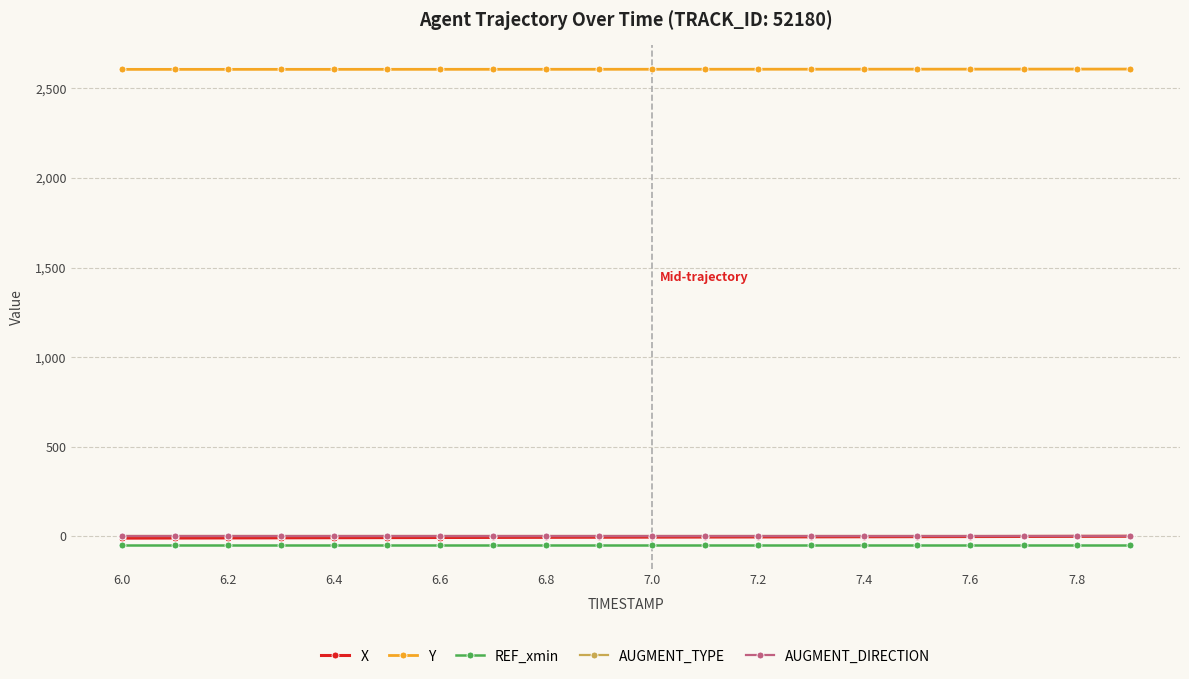

What is the maximum value shown in the chart?

2608.0